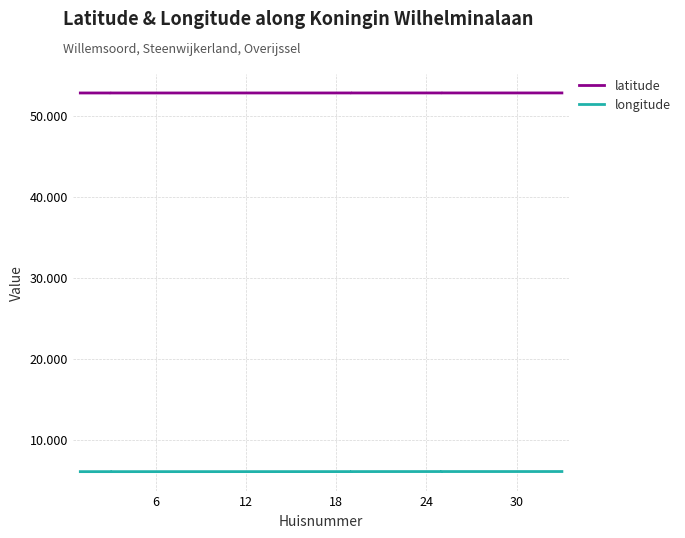

True or false: longitude and latitude intersect in this chart.

False